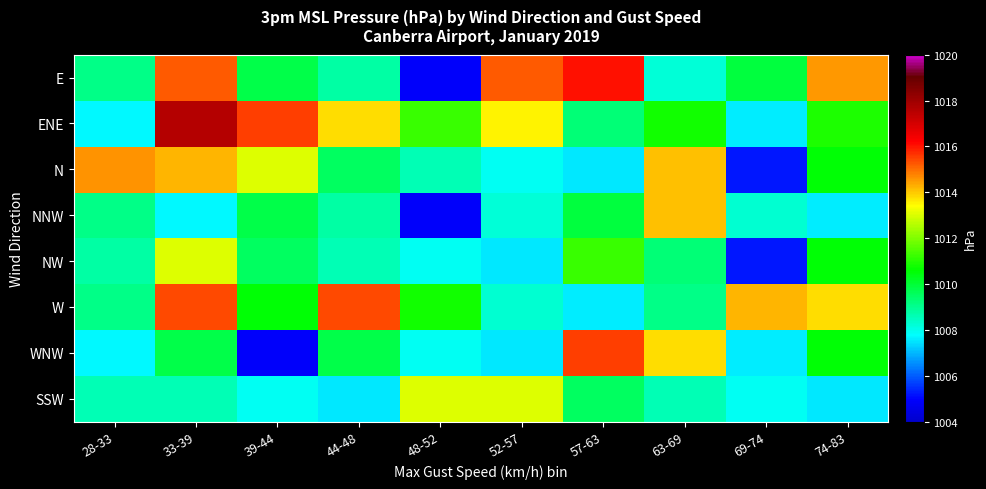

Rank the series at 39-44 from highest to lowest value.

ENE, N, W, E, NNW, NW, SSW, WNW